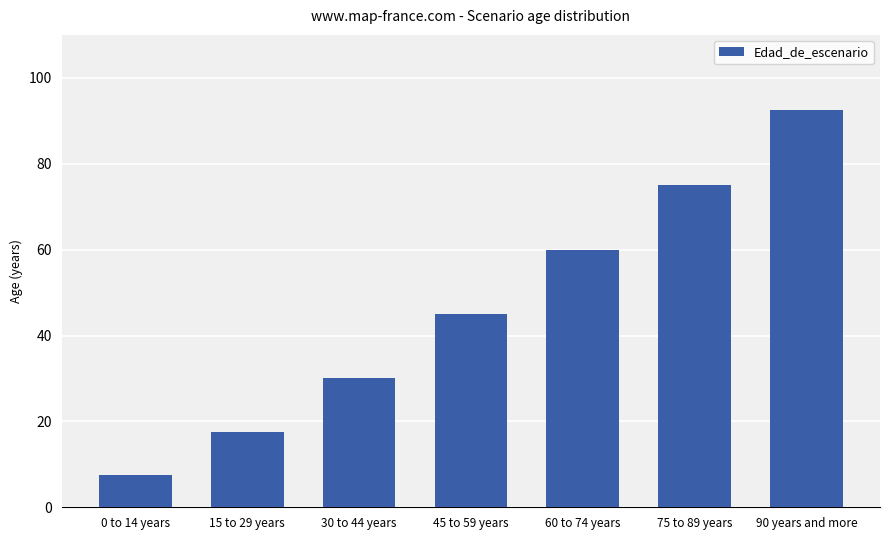

At which label is the value closest to 50?

45 to 59 years